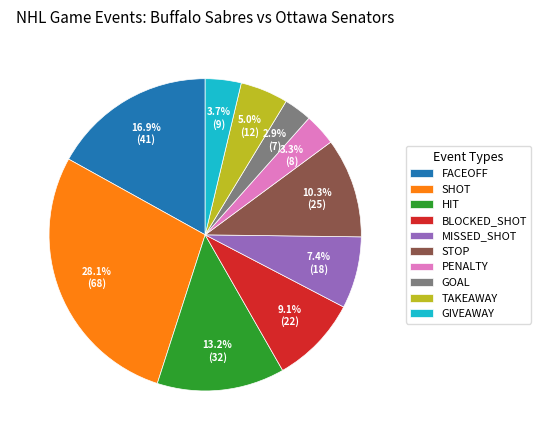

Is STOP the majority of the pie?

No